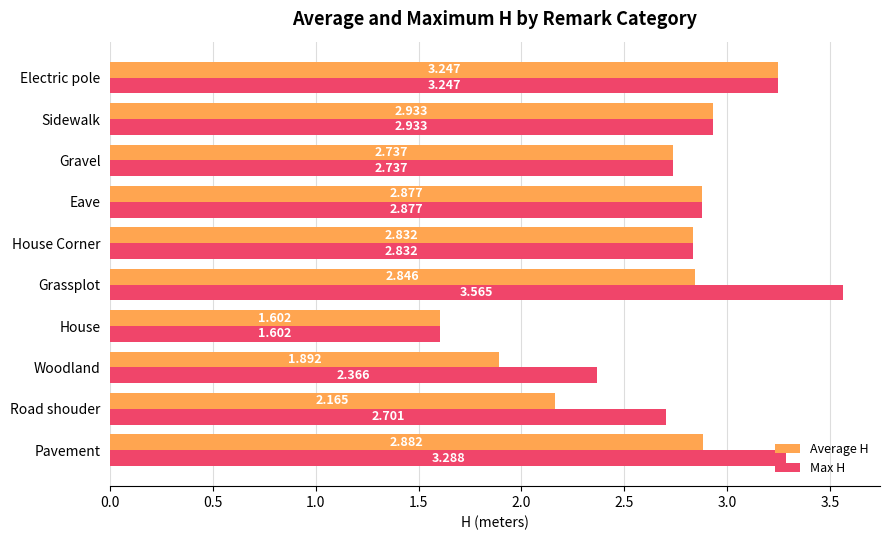

Which category has the highest value across all series?

Grassplot